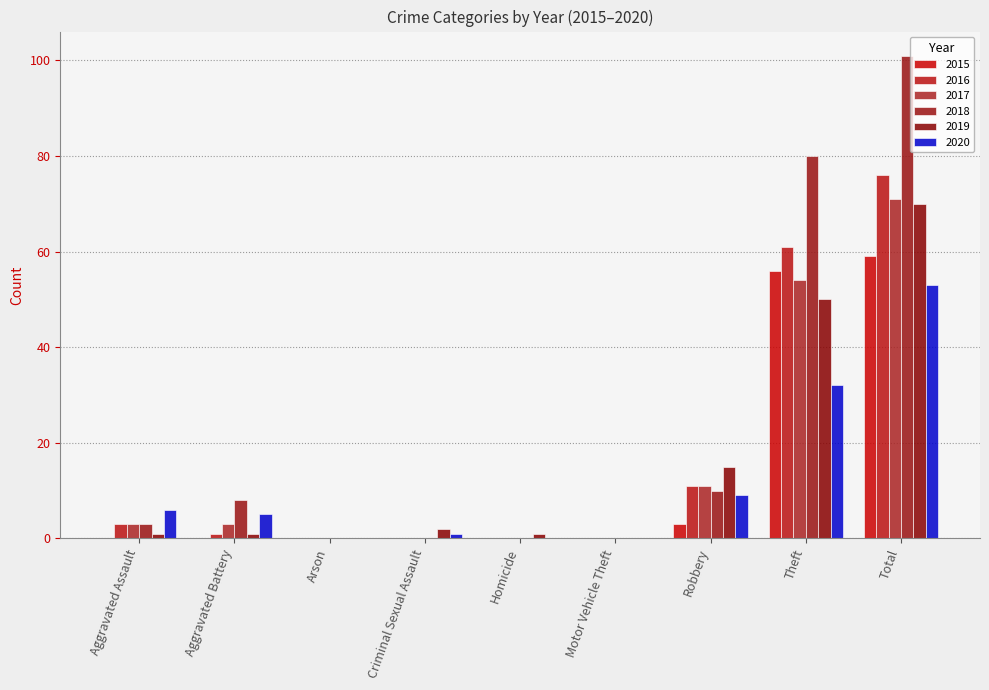

Does the chart contain stacked bars?

No